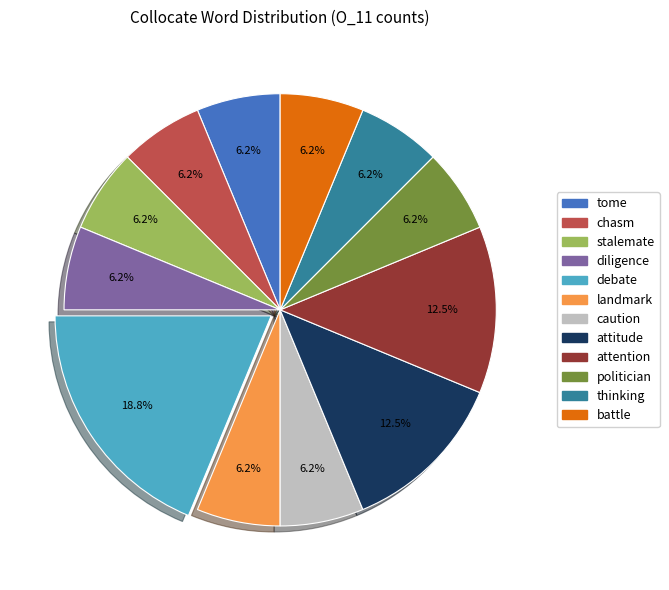

The stalemate slice represents 12% of the pie. True or false?

False